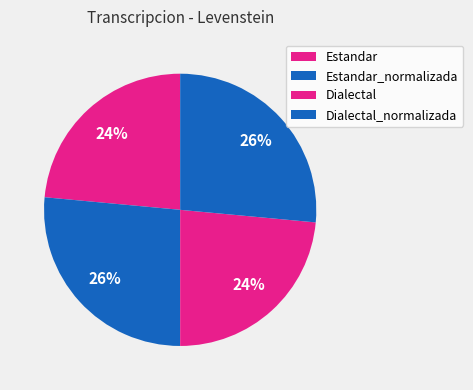

Rank the categories by value from lowest to highest.

Estandar, Dialectal, Estandar_normalizada, Dialectal_normalizada